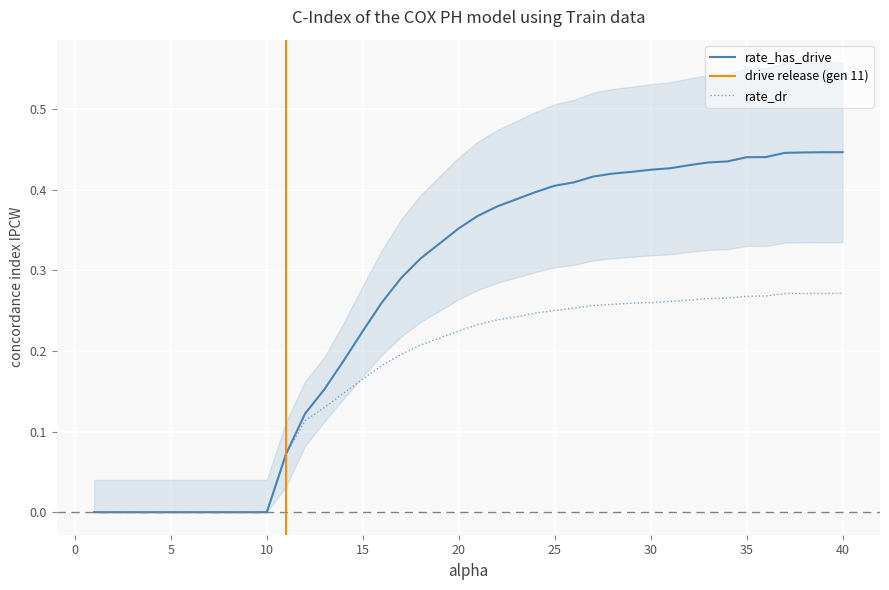

How many data points in rate_has_drive are above 0?

30